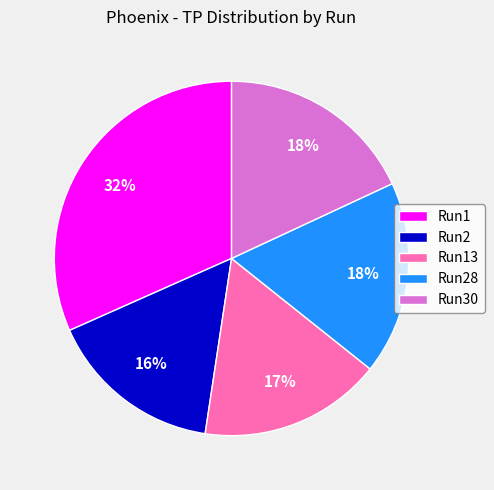

To the nearest percent, what percentage of the pie is Run28?

18%